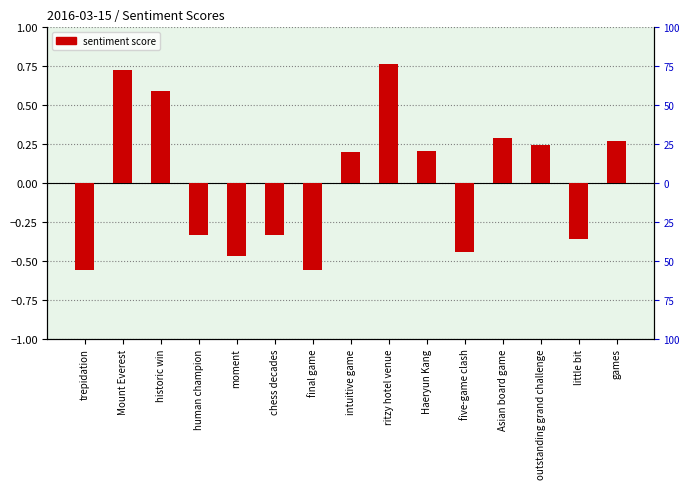

Reading left to right, extract all data points from this chart.

trepidation=-0.6	Mount Everest=0.7	historic win=0.6	human champion=-0.3	moment=-0.5	chess decades=-0.3	final game=-0.6	intuitive game=0.2	ritzy hotel venue=0.8	Haeryun Kang=0.2	five-game clash=-0.4	Asian board game=0.3	outstanding grand challenge=0.2	little bit=-0.4	games=0.3